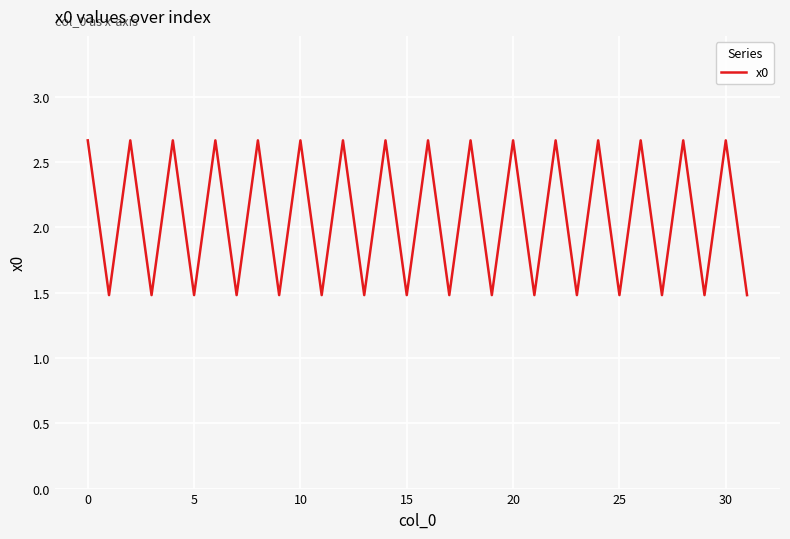

How many lines are shown in the chart?

1